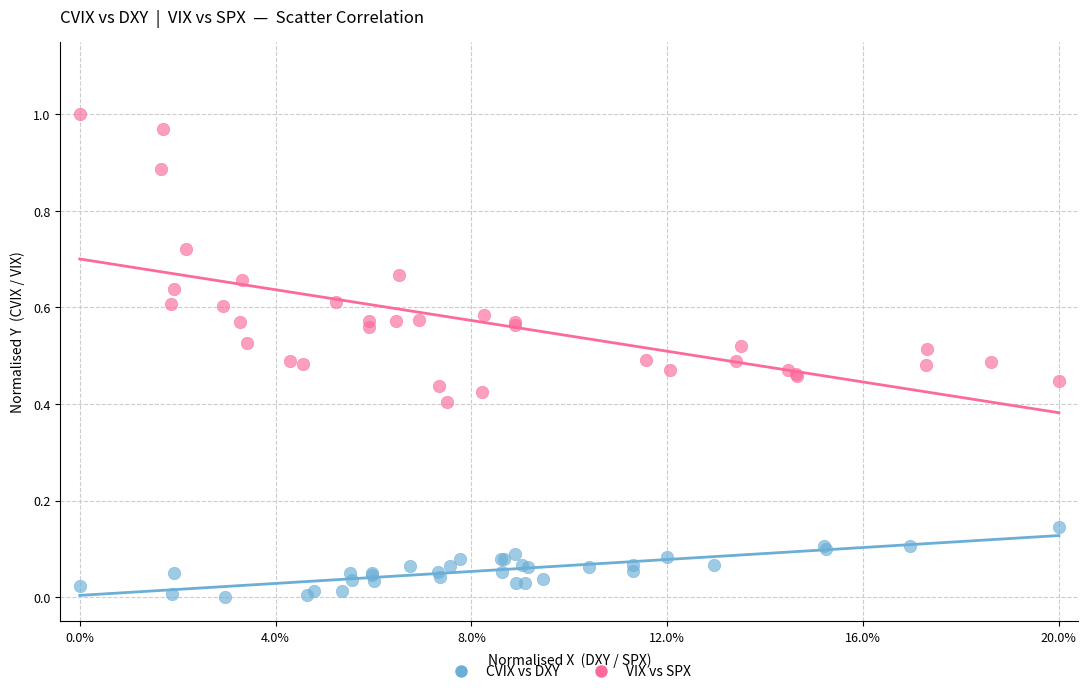

Which series contains the lowest Y value?

CVIX vs DXY